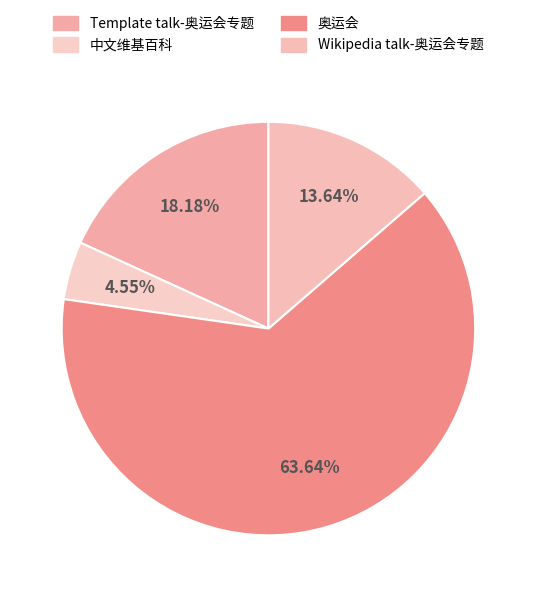

Do Template talk-奥运会专题 and 奥运会 together represent more than half of the pie?

Yes